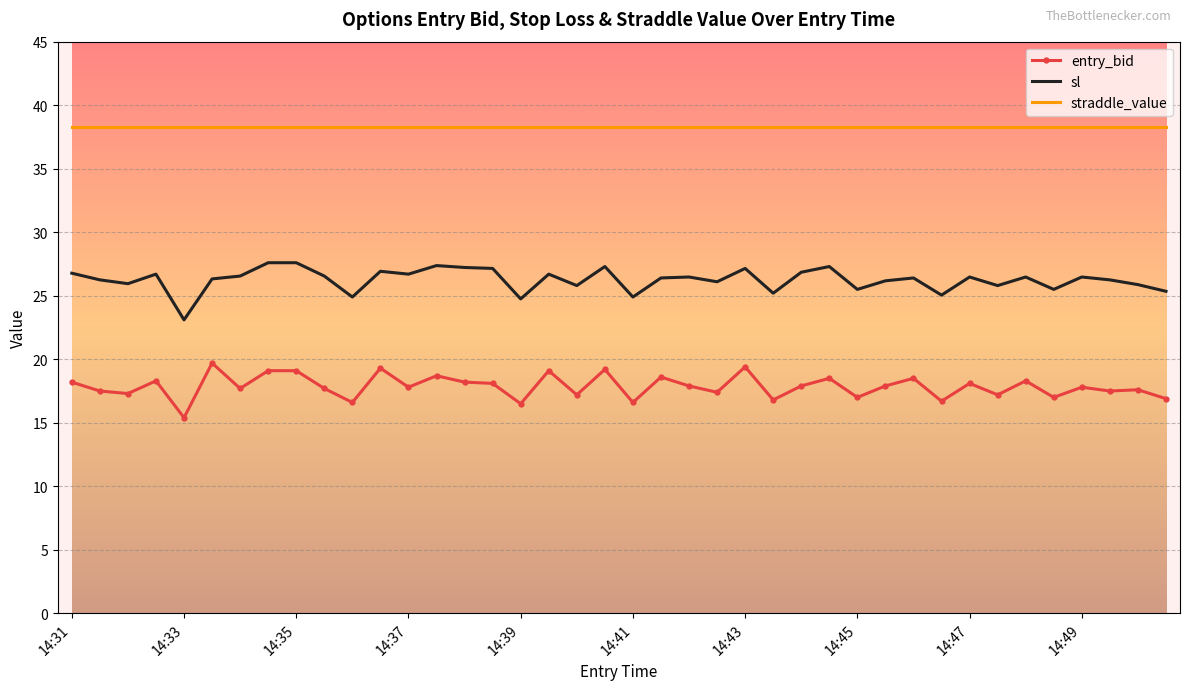

True or false: entry_bid and sl intersect in this chart.

False